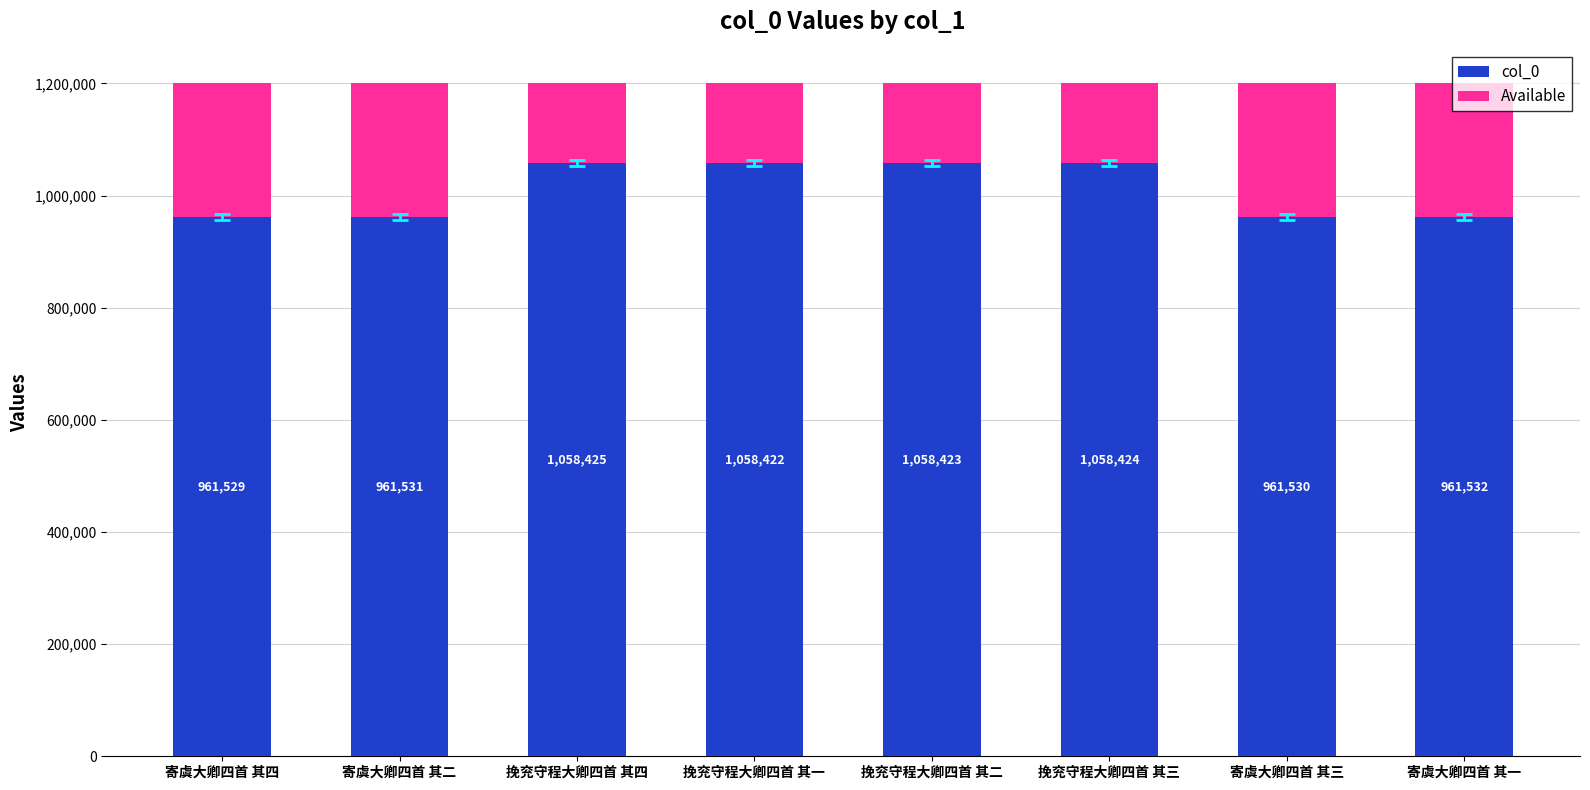

What is the total value across all series at 寄虞大卿四首 其三?

1200000